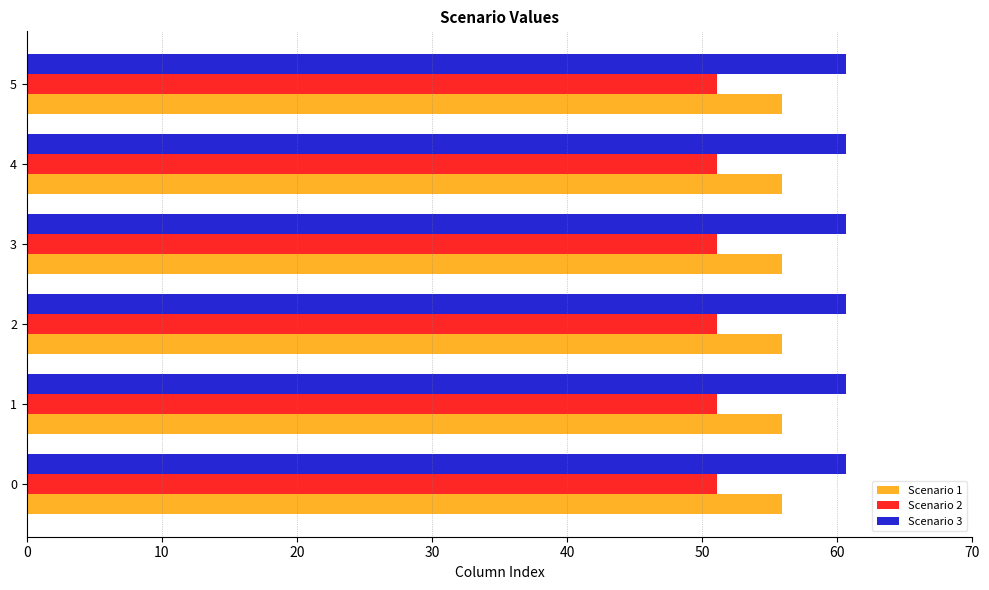

The Scenario 1 series shows 55.9 at 1. True or false?

True